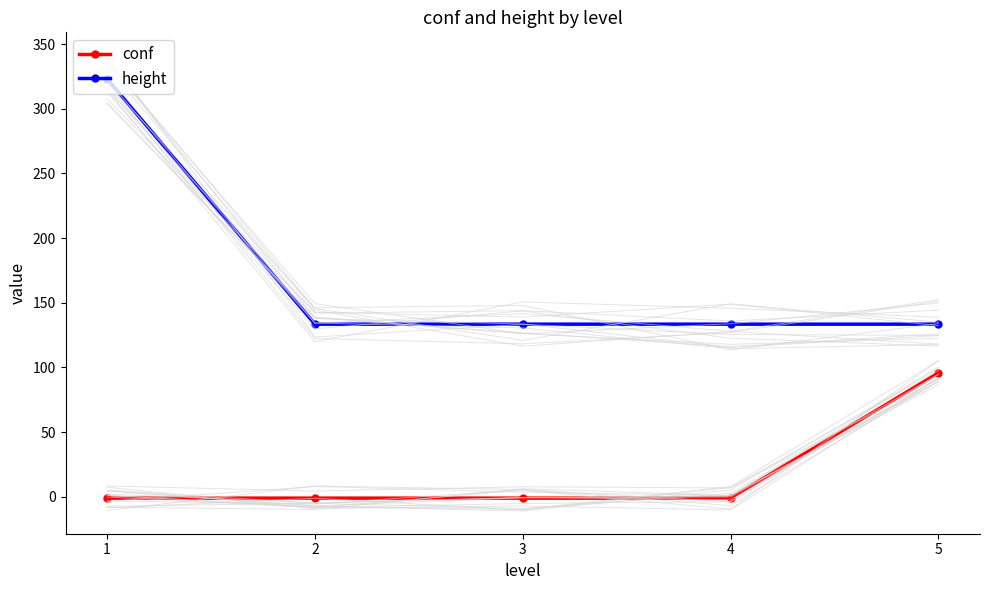

List the series in order of their peak value, highest first.

height, conf